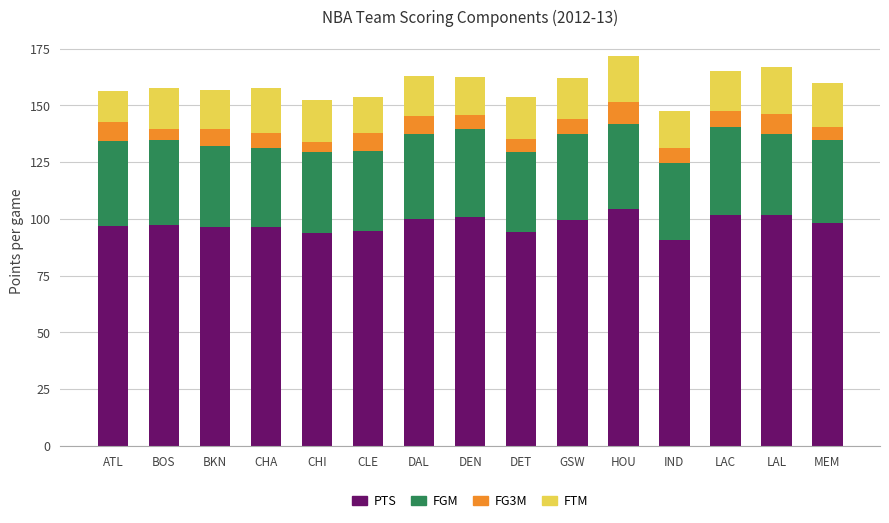

The value of PTS at BKN is 96.2. True or false?

True